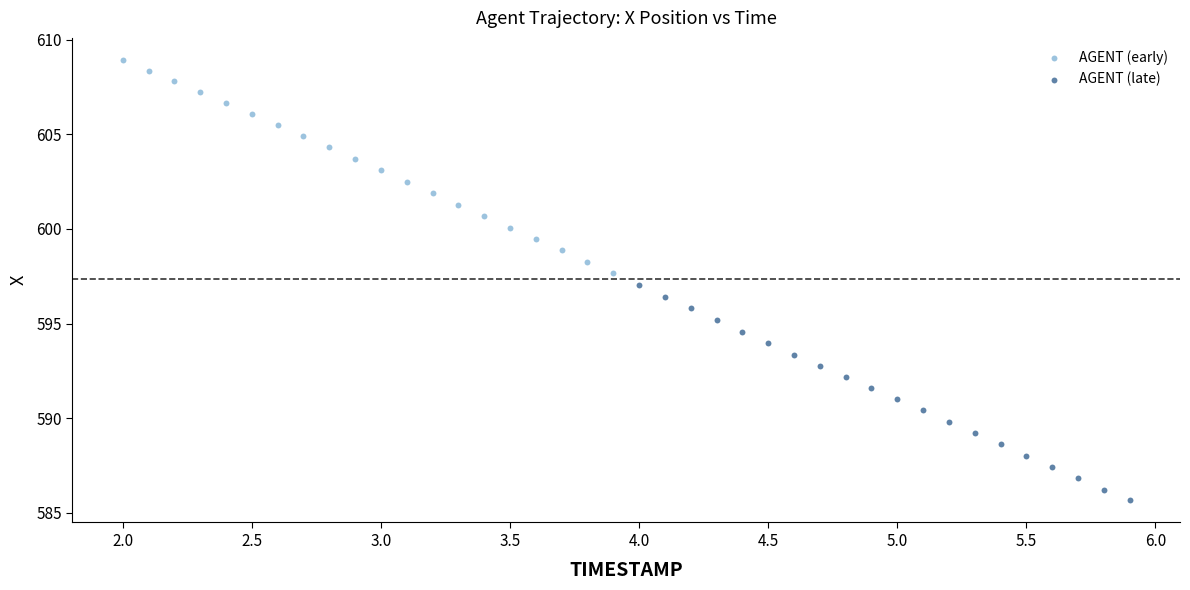

Which series has the largest Y range (max minus min)?

AGENT (late)